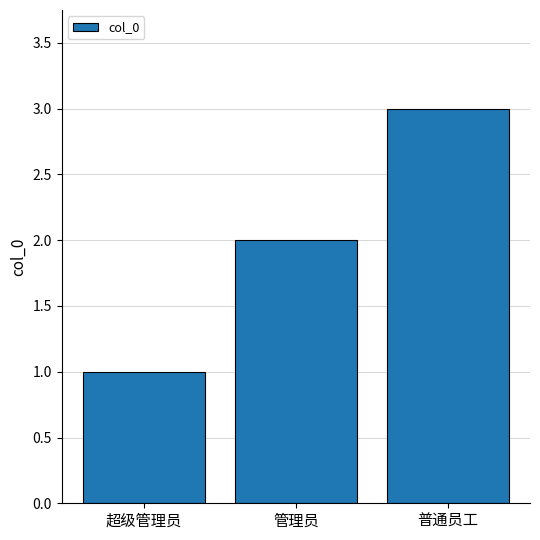

What is the sum of the values at 管理员 and 普通员工?

5